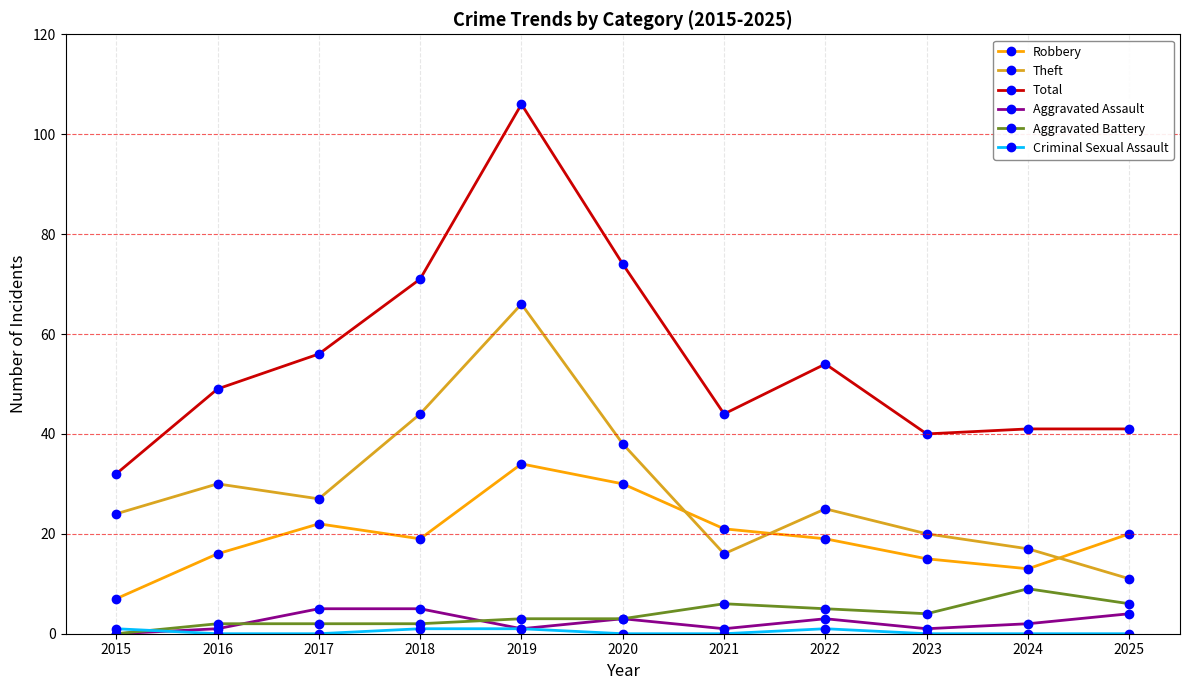

How many data points does each series have?

11